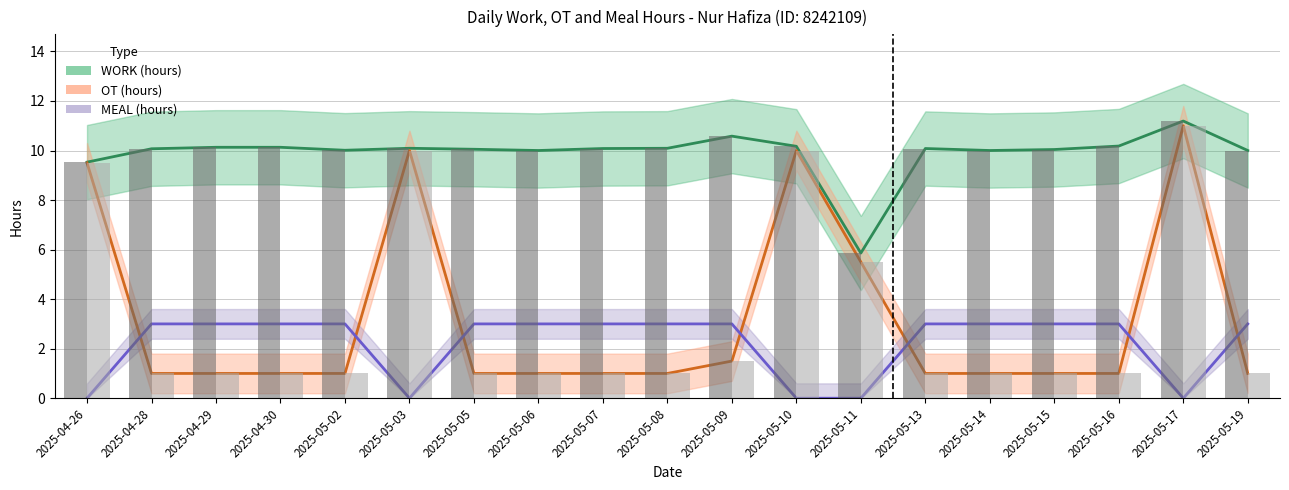

True or false: WORK has a value of 10.1 at 2025-05-08.

True